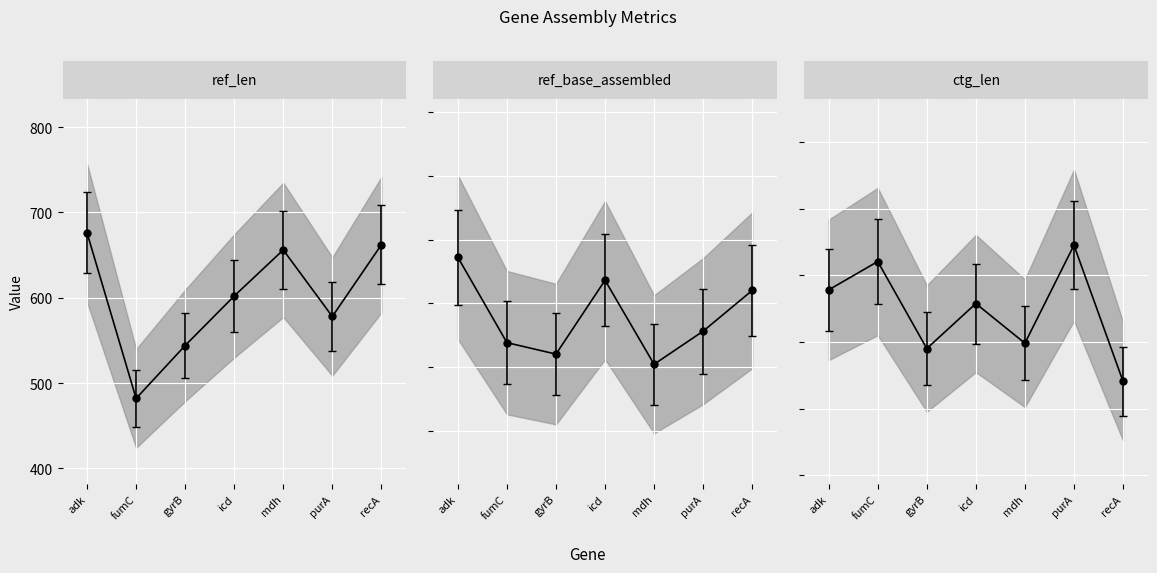

The ctg_len series shows 1756 at adk. True or false?

True